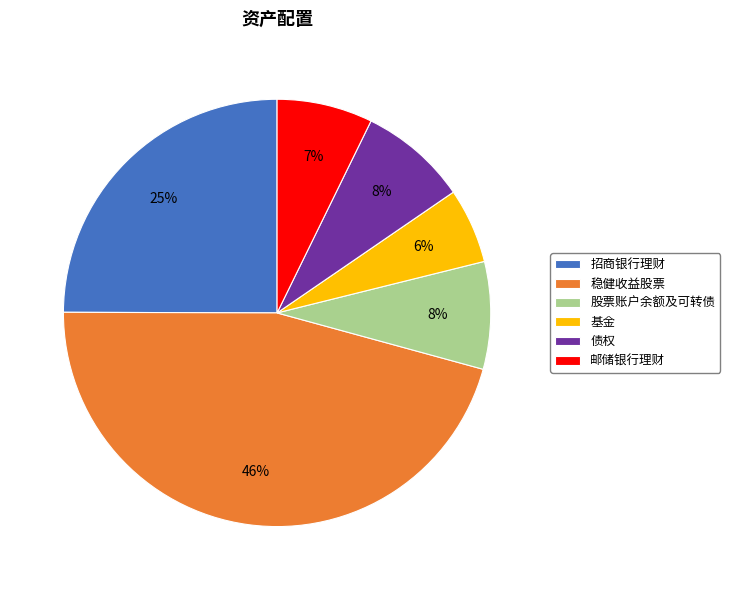

To the nearest percent, what percentage of the pie is 股票账户余额及可转债?

8%